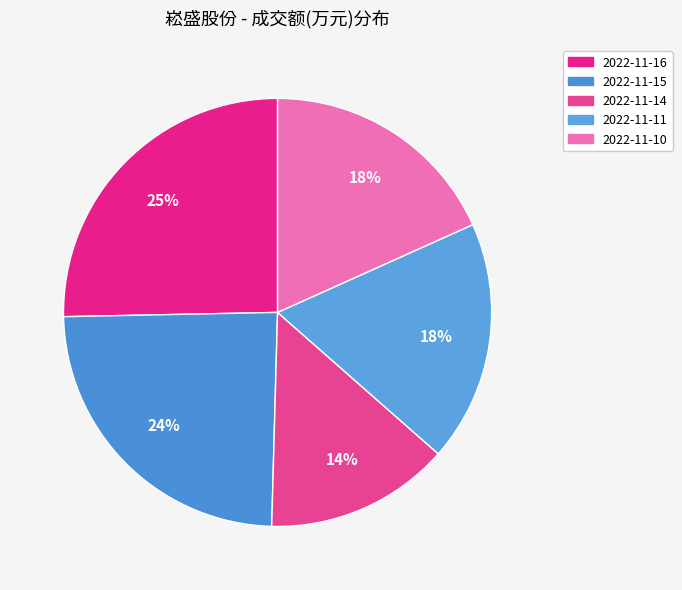

To the nearest percent, what percentage of the pie is 2022-11-15?

24%